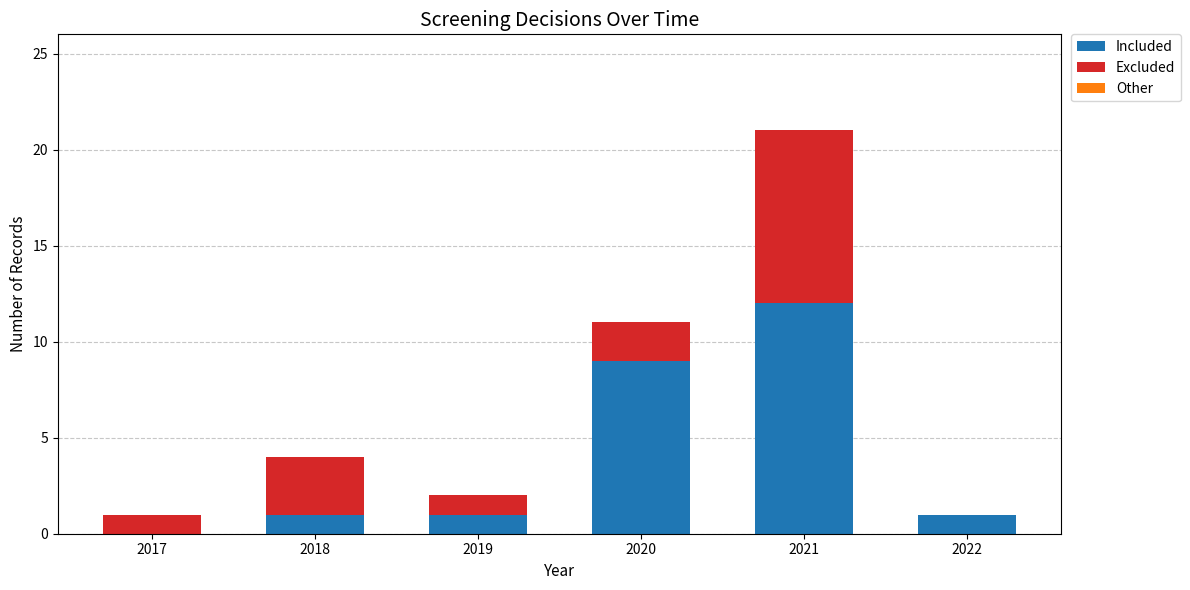

Is it true that Included equals 12 at 2021?

True